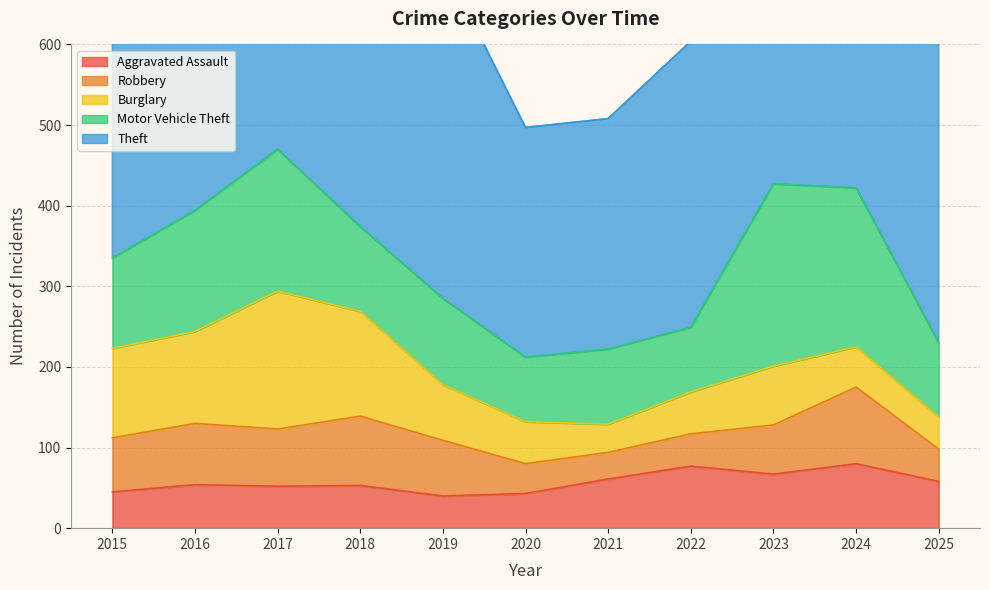

True or false: Theft has more than 2 interior local peaks.

True